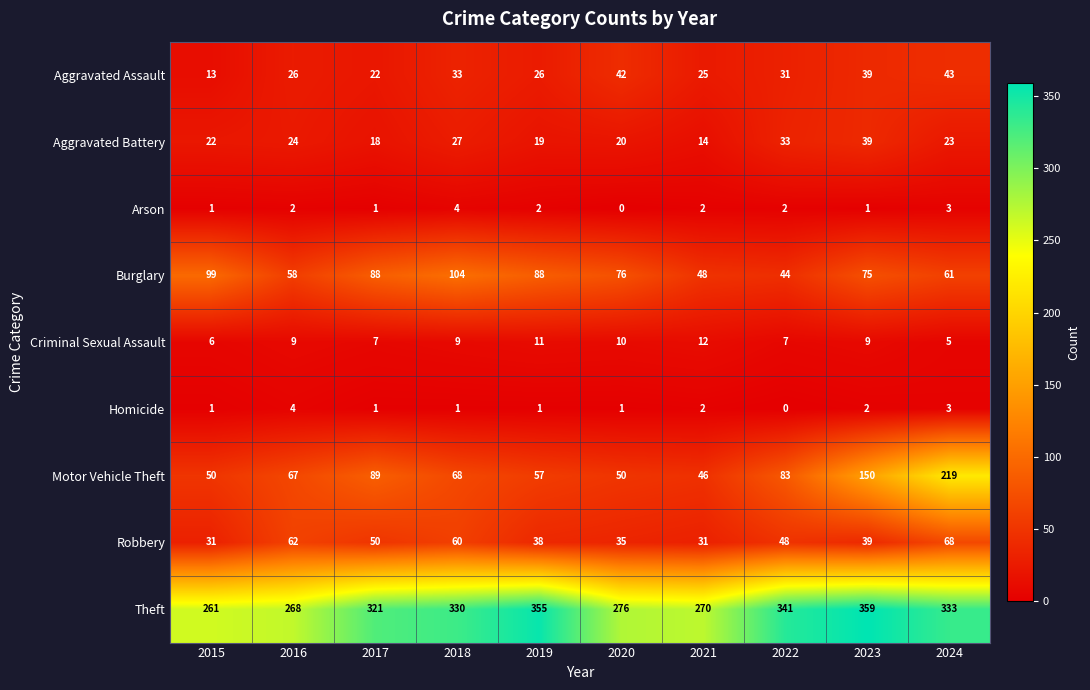

At which category is the sum across all series the highest?

2024